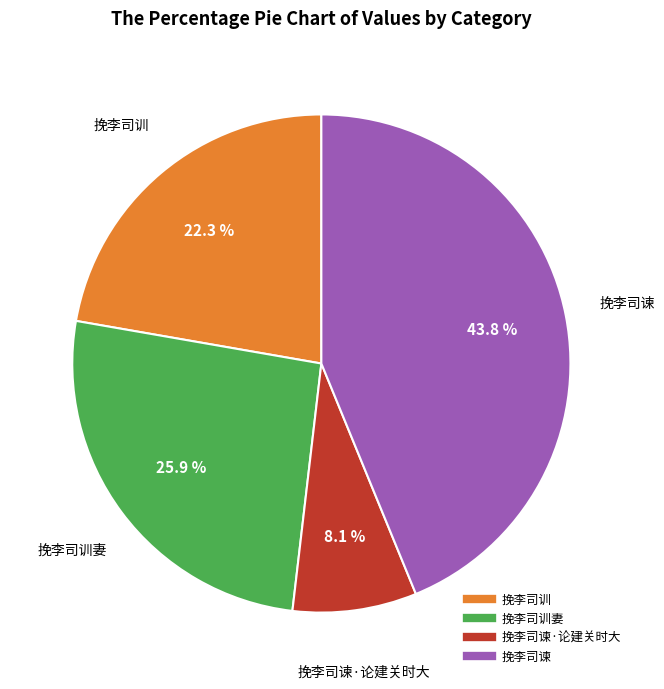

Is there any slice that represents more than half of the pie?

No